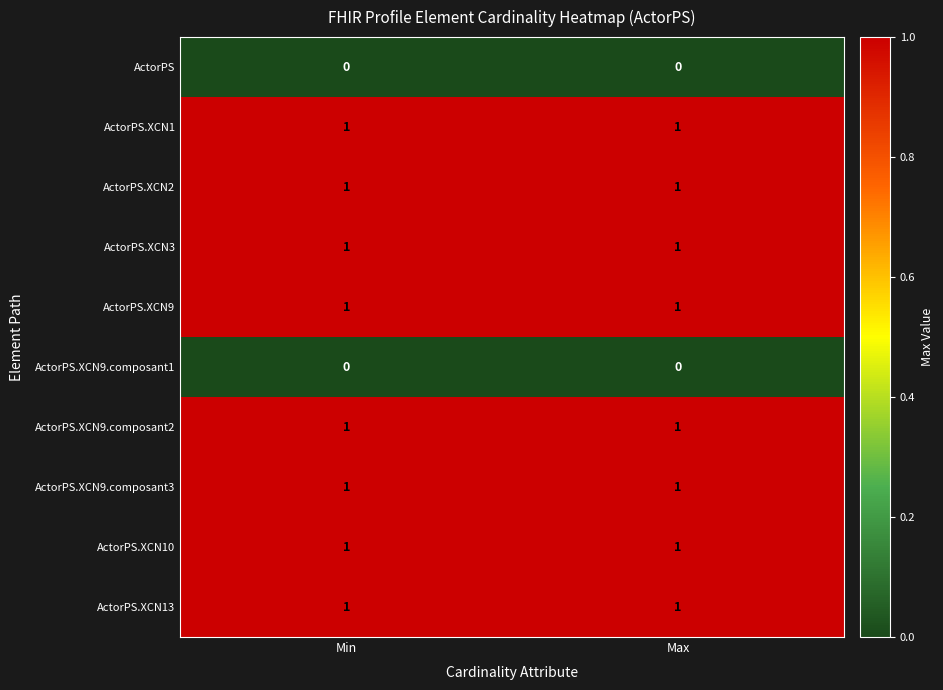

What is the total value across all series at Min?

8